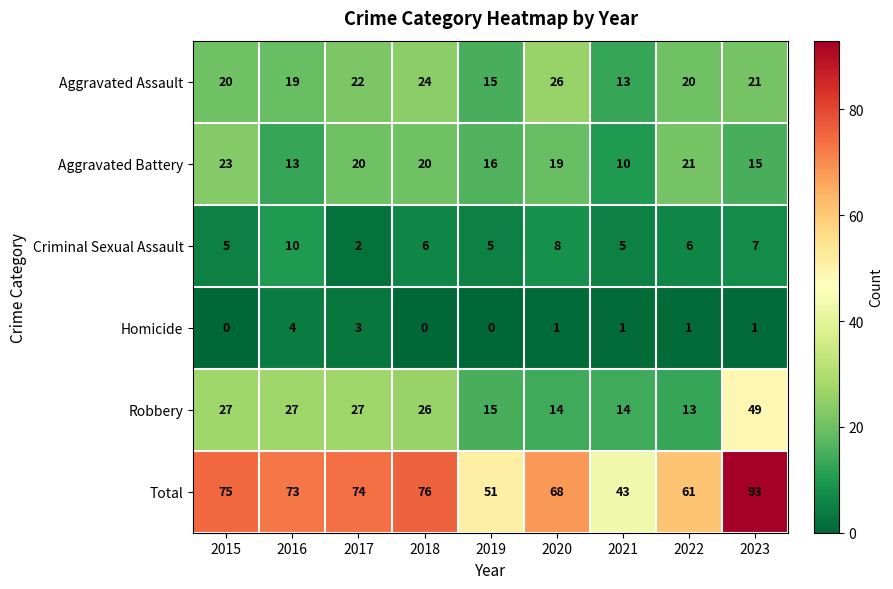

What is the difference between the second highest and minimum values in the Aggravated Battery series?

11